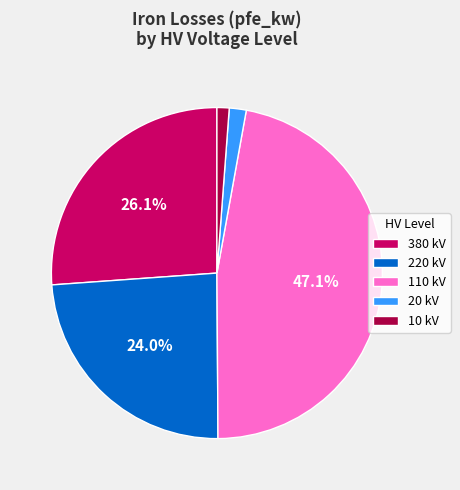

What is the largest slice in the pie chart?

110 kV